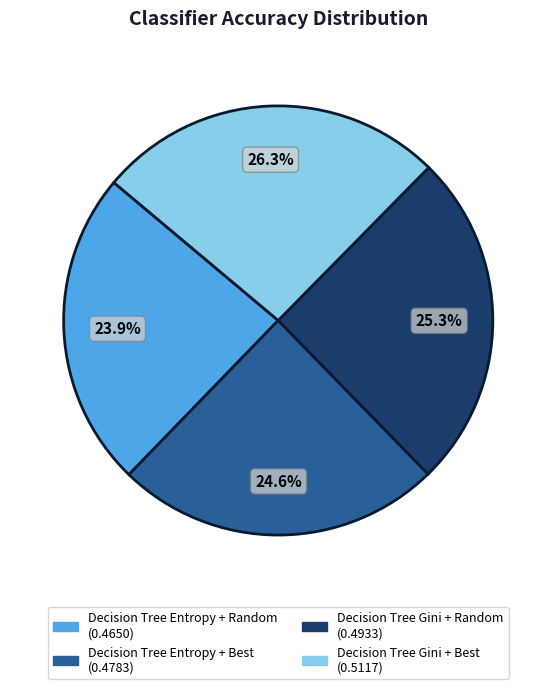

To the nearest percent, what is the difference between the Decision Tree Gini + Random and Decision Tree Entropy + Random slice percentages?

1%